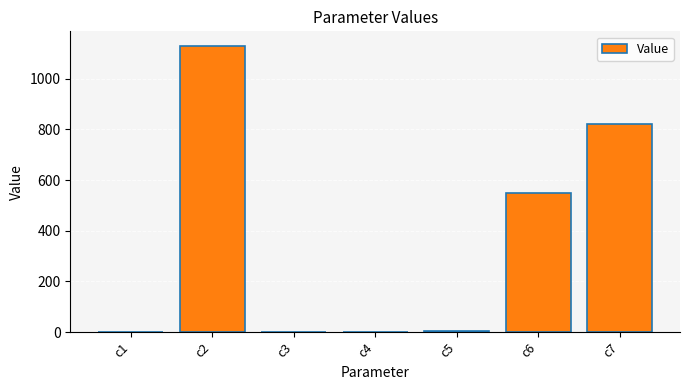

Does the chart contain stacked bars?

No